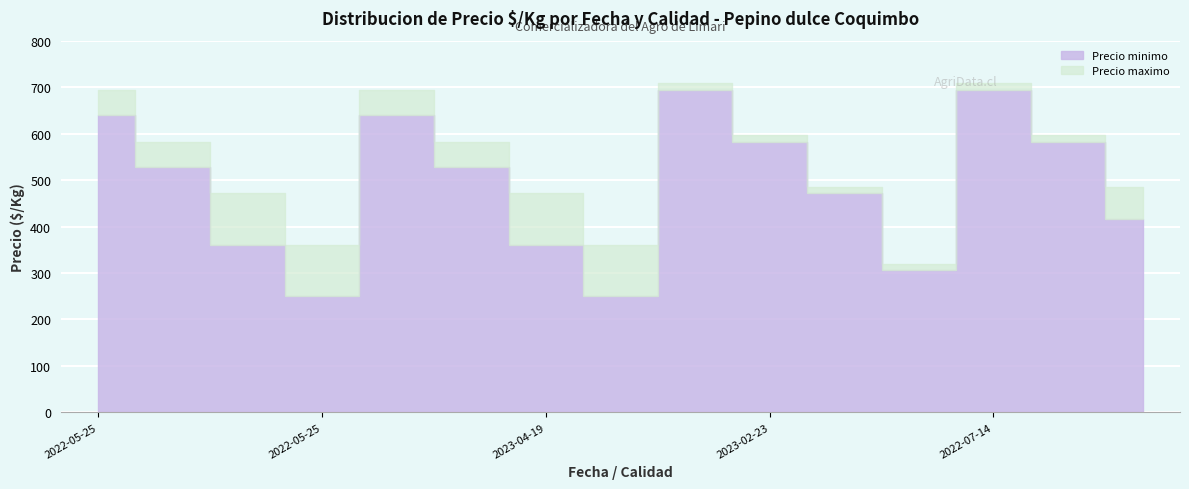

At which label does Precio maximo first exceed 583?

2022-05-25 Especial